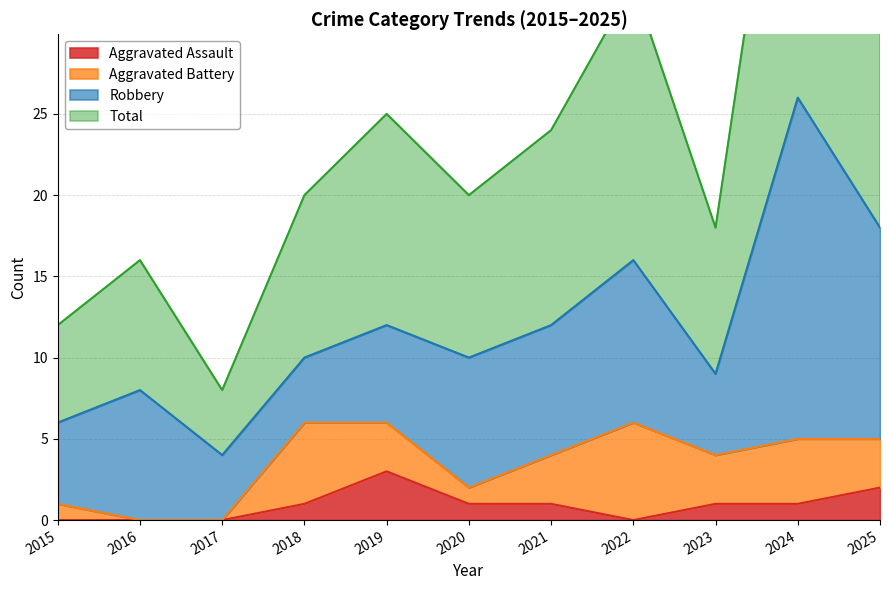

True or false: Aggravated Assault has a value of 2 at 2025.

True